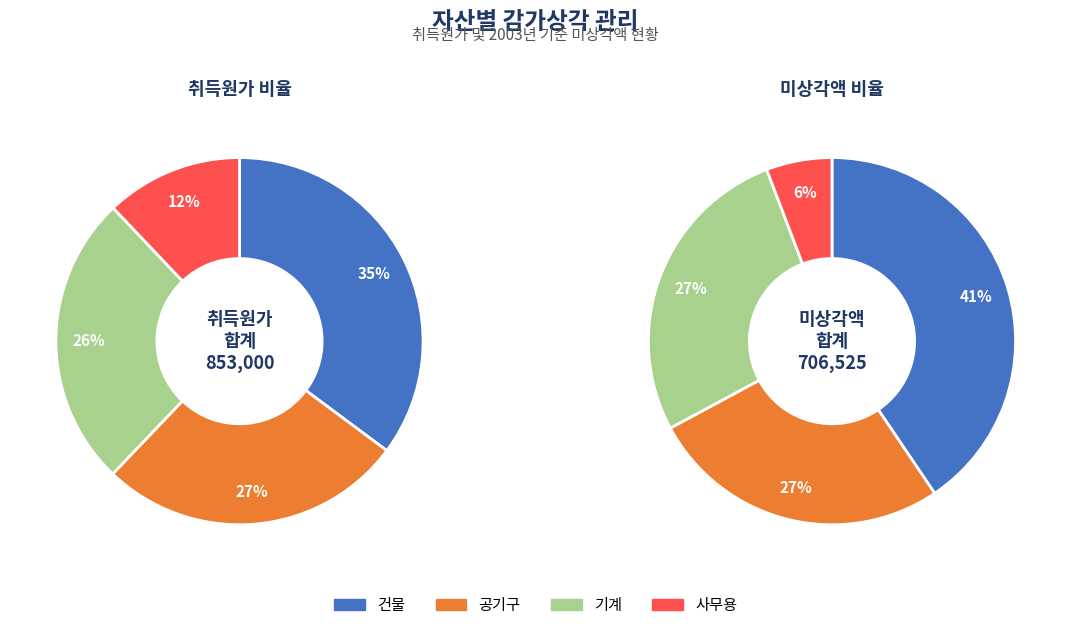

Which category has the biggest portion of the pie?

건물